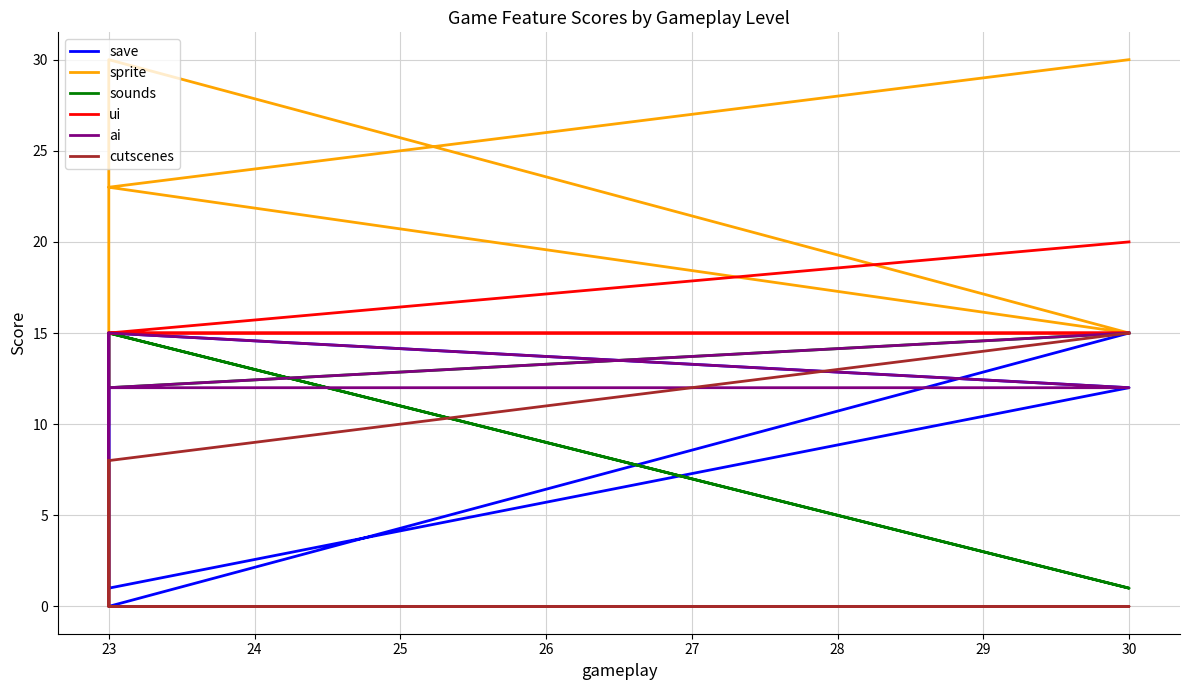

How many lines are shown in the chart?

6